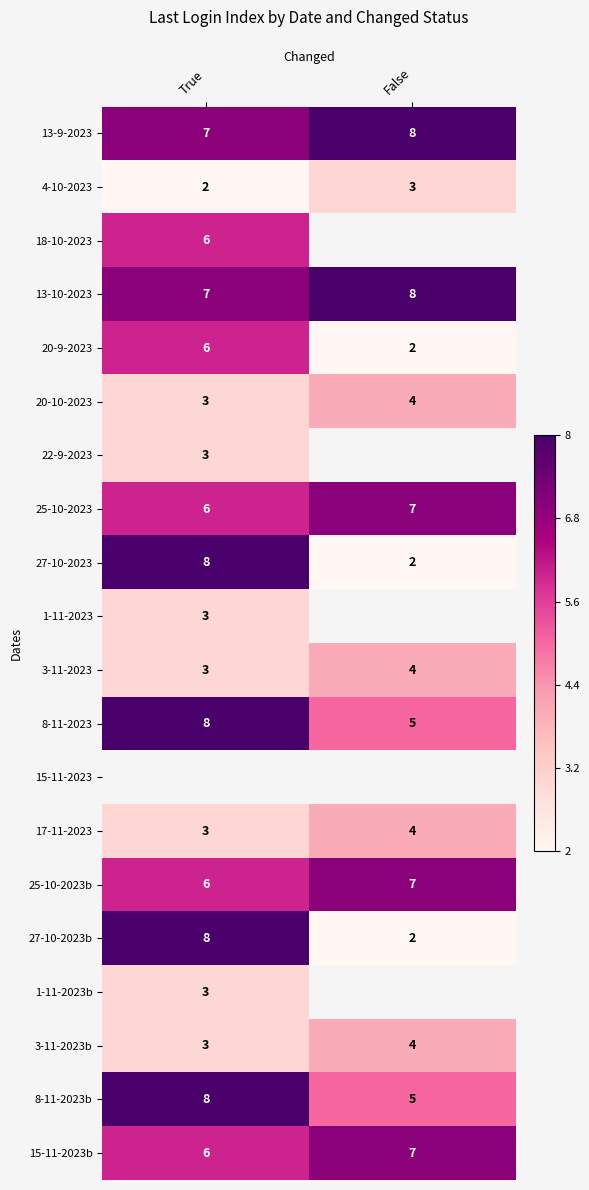

At which category does the chart reach its peak across all series?

False